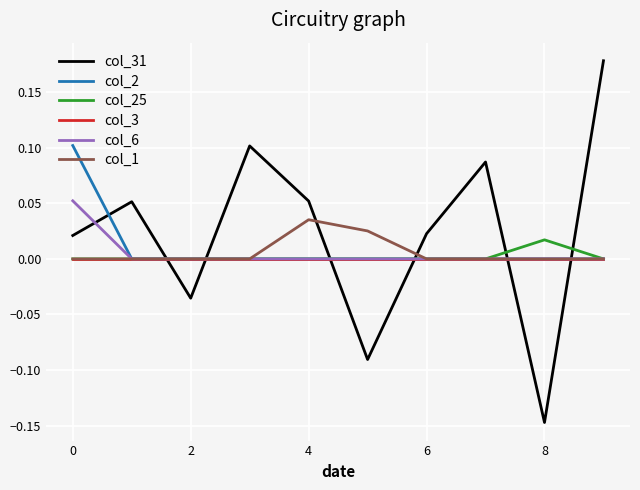

After their last crossing, which series has the higher values: col_2 or col_31?

col_31